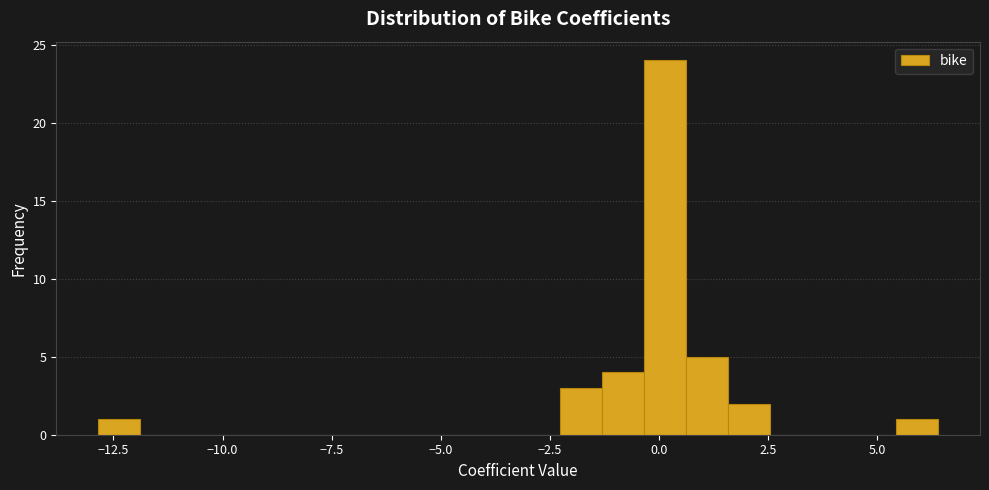

Around what value on the x-axis is the tallest bar? Give the approximate position of its centre, as read against the axis.

0.0